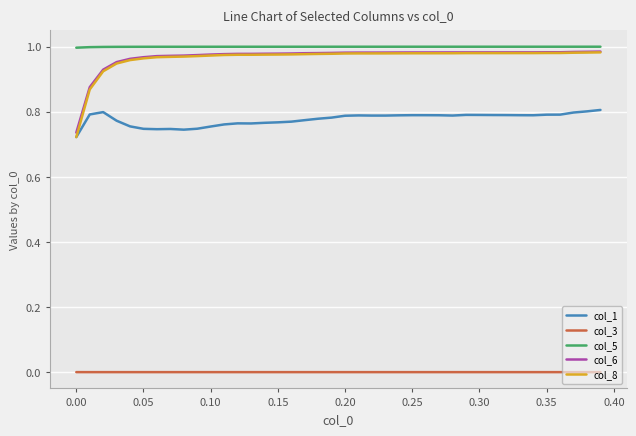

True or false: col_3 and col_1 cross at least once.

False